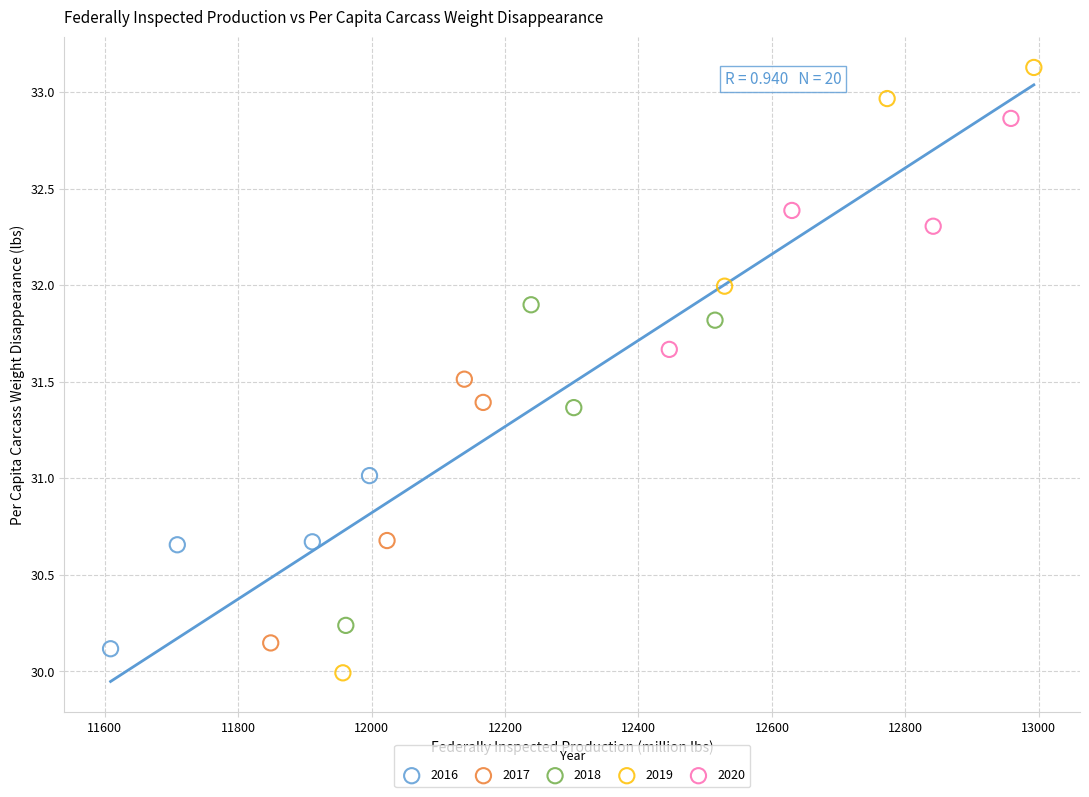

Which series has the largest Y range (max minus min)?

2019